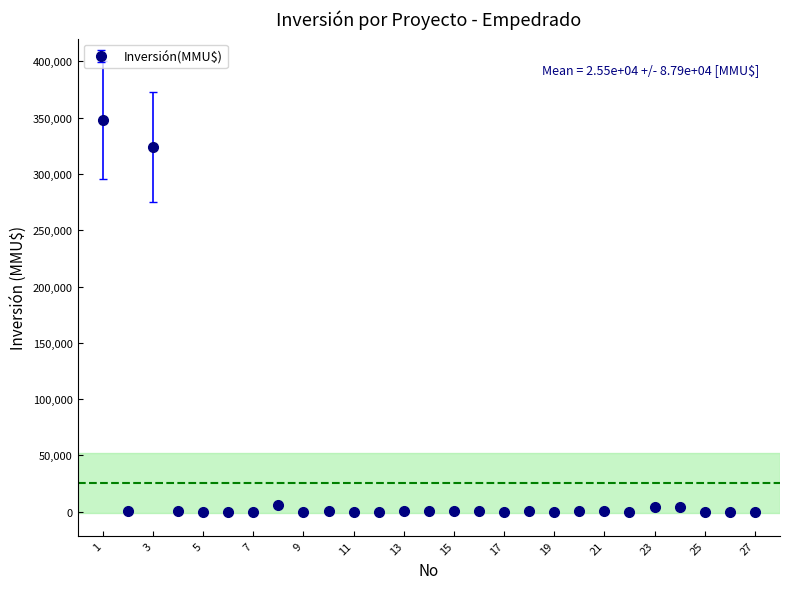

What is the maximum value shown in the chart?

348000